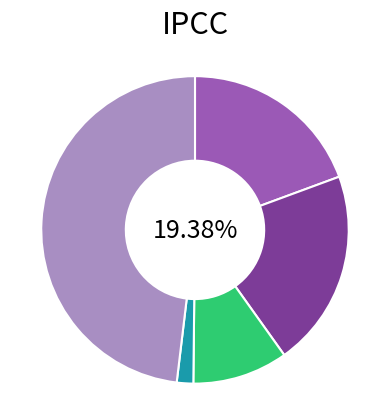

What is the largest slice in the pie chart?

Robbery